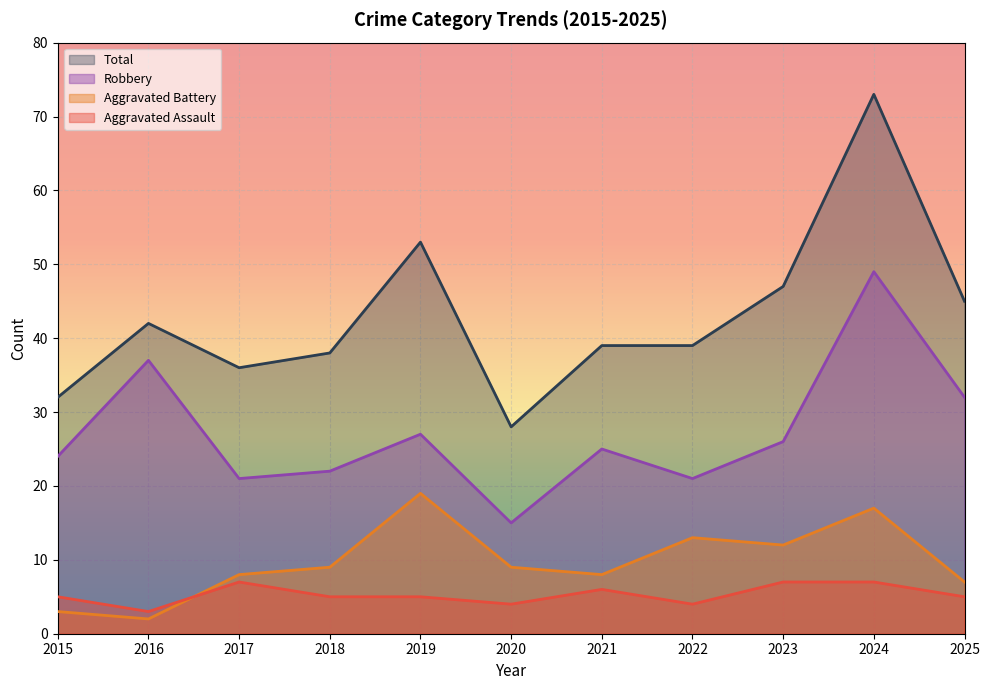

True or false: Robbery and Total intersect in this chart.

False